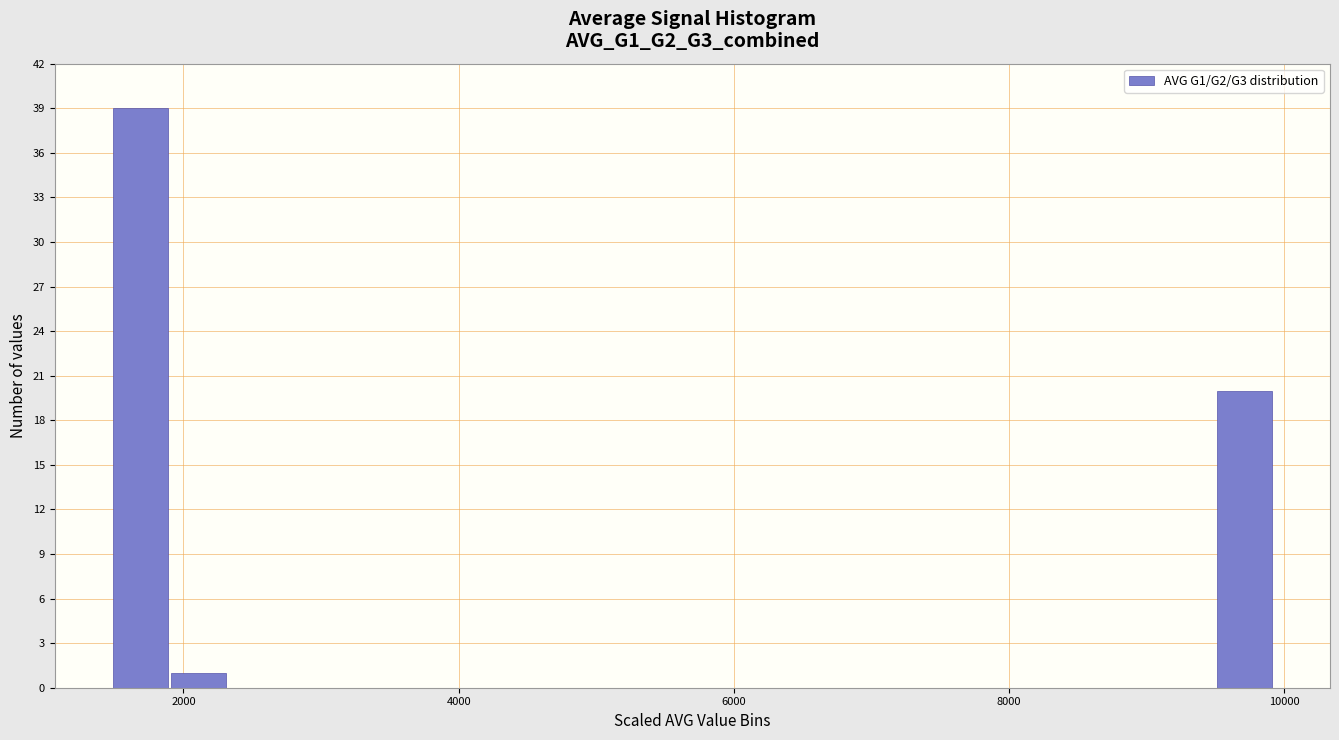

Read against the x-axis, roughly where is the centre of the tallest bar?

1600